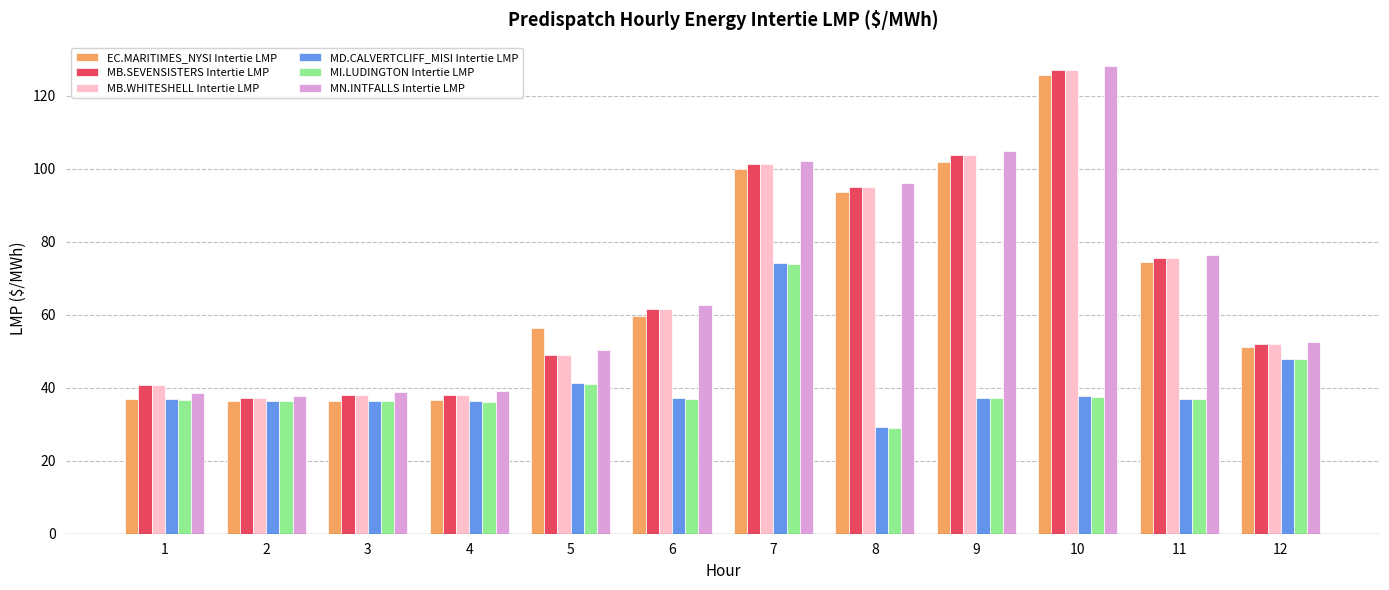

How many data points in MB.SEVENSISTERS Intertie LMP are above 61?

6